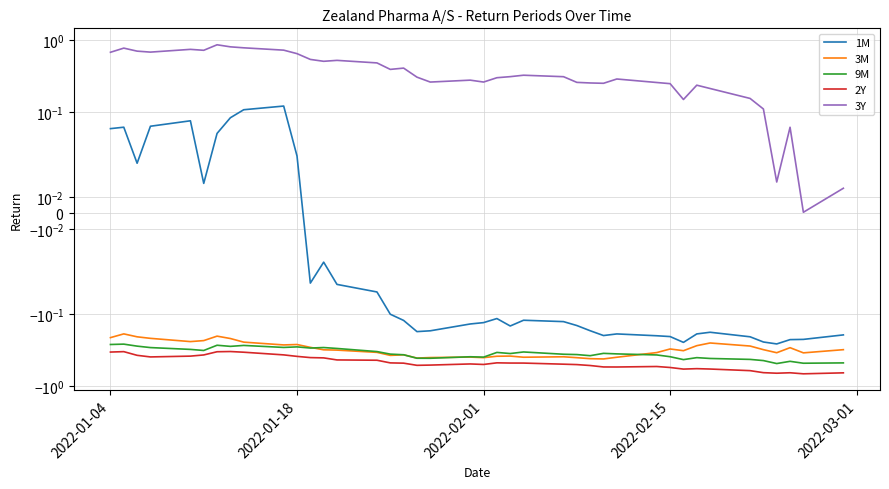

Is the value of 2Y at 12 greater than the value of 1M at 2022-01-04?

No